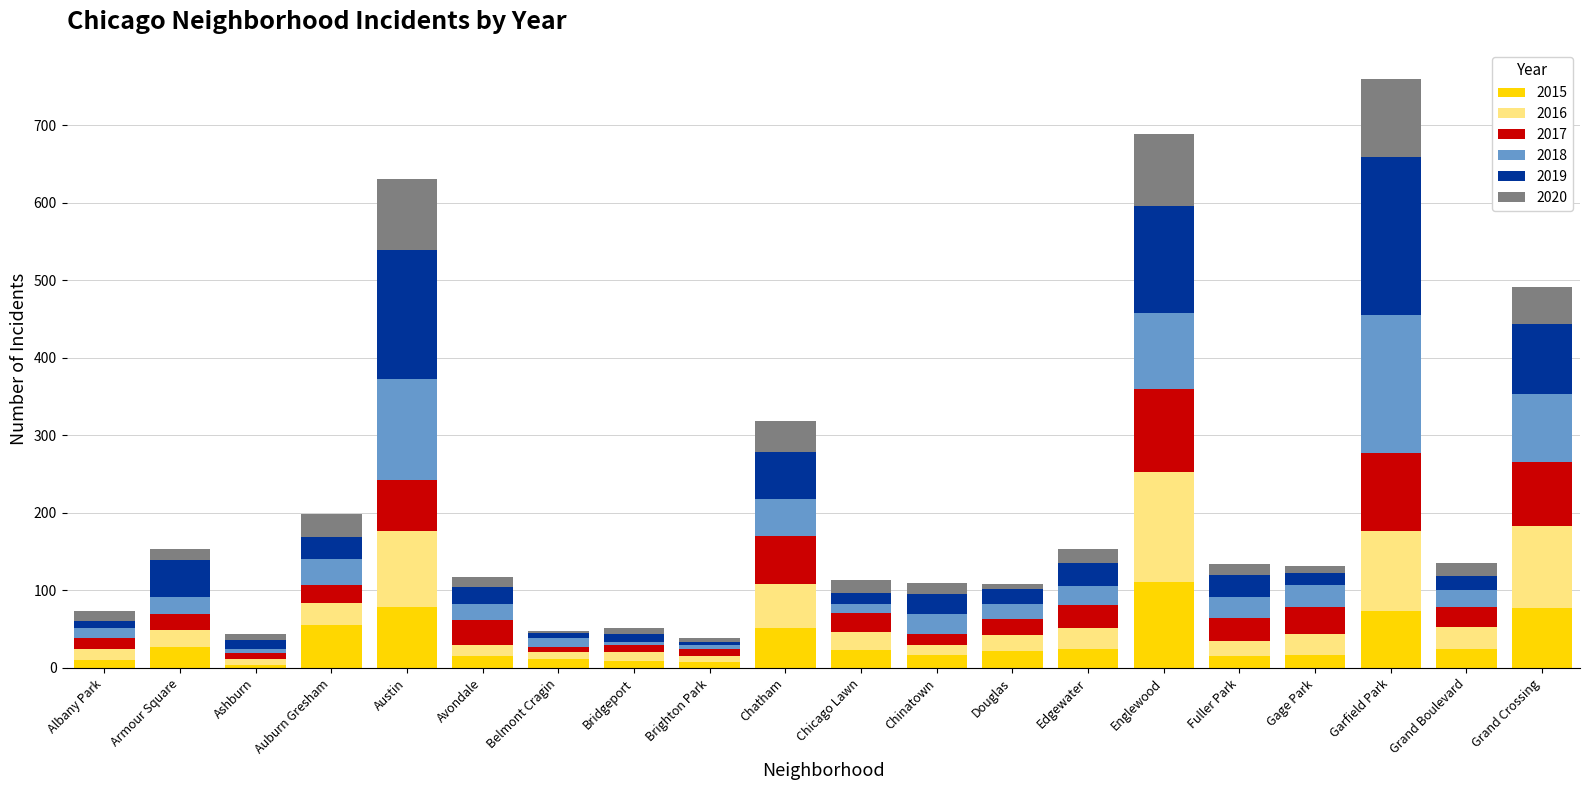

At which category is the sum across all series the highest?

Garfield Park